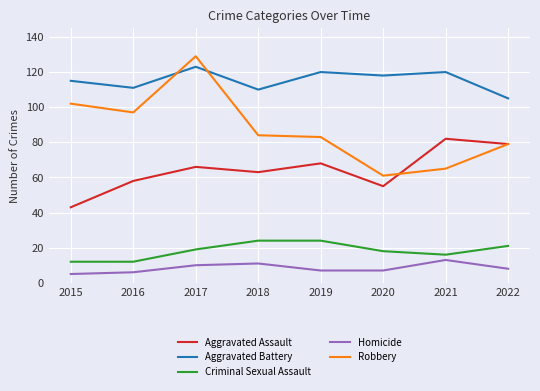

List the series in order of their peak value, lowest first.

Homicide, Criminal Sexual Assault, Aggravated Assault, Aggravated Battery, Robbery